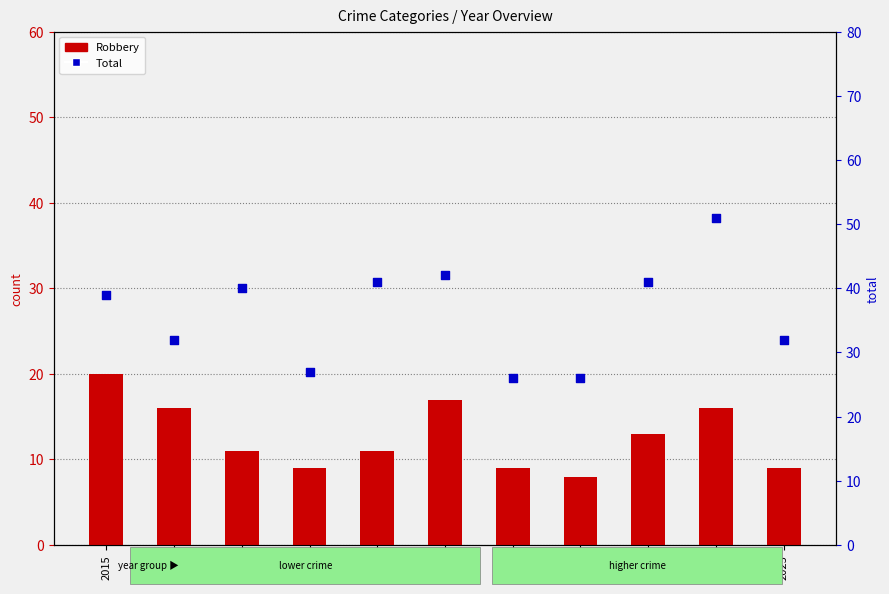

Is the value of Total at 2017 greater than the value of Robbery at 2015?

Yes